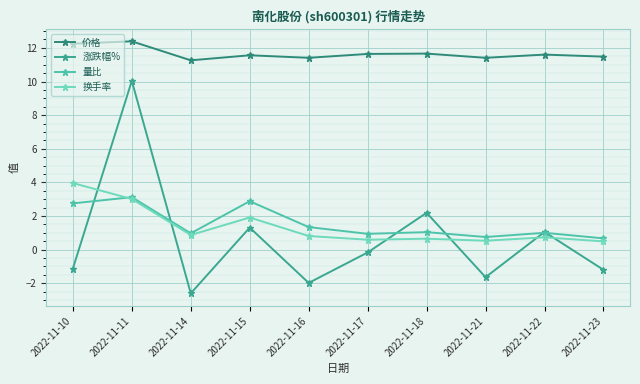

Reading right to left, list all the values displayed in this chart.

价格: 11.5	11.6	11.4	11.7	11.6	11.4	11.6	11.3	12.4	12.2
涨跌幅%: -1.2	1.1	-1.6	2.2	-0.2	-2.0	1.3	-2.6	10.0	-1.1
量比: 0.7	1.0	0.8	1.0	0.9	1.3	2.9	1.0	3.1	2.8
换手率: 0.5	0.7	0.5	0.7	0.6	0.8	1.9	0.9	3.0	4.0